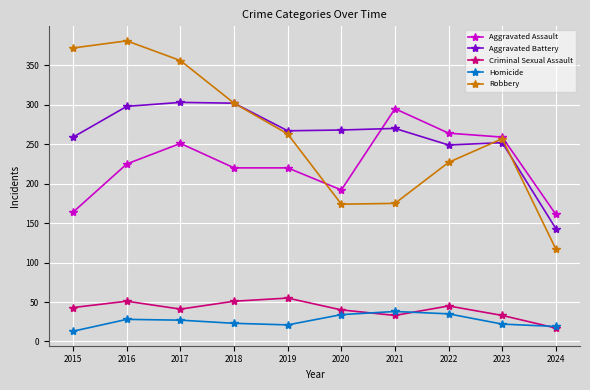

At which label does Aggravated Battery first exceed 268?

2016